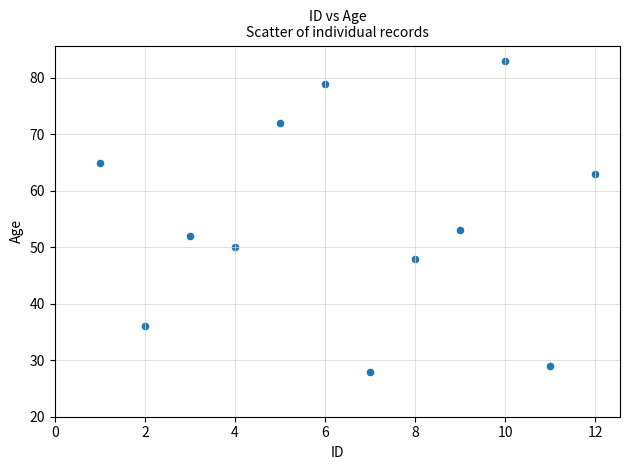

What is the average X value?

6